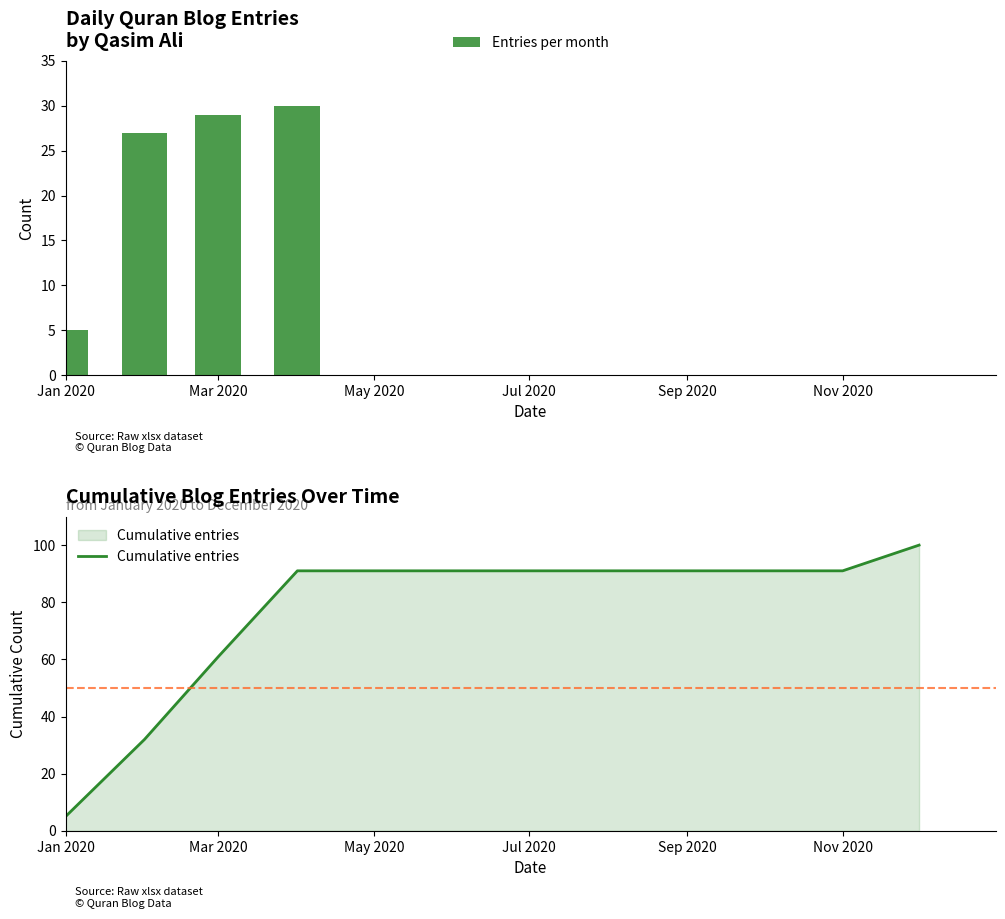

Reading left to right, list all the values displayed in this chart.

Entries per month: 5	27	29	30	0	0	0	0	0	0	0	0
Cumulative entries: 5	32	61	91	91	91	91	91	91	91	91	100